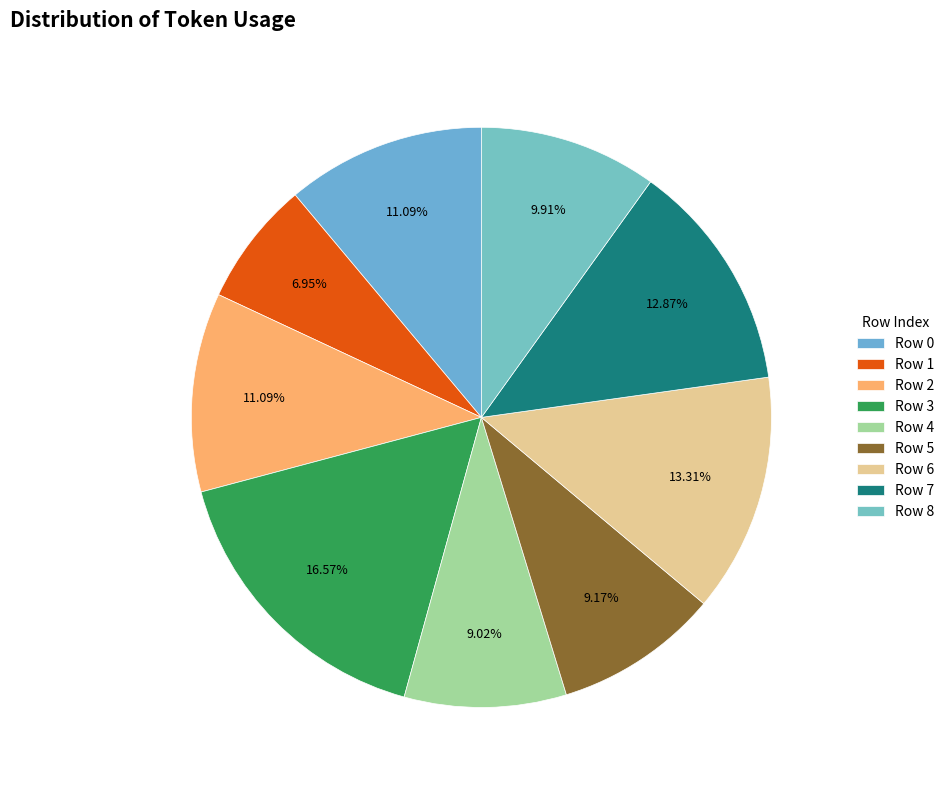

Count the number of slices in the pie.

9